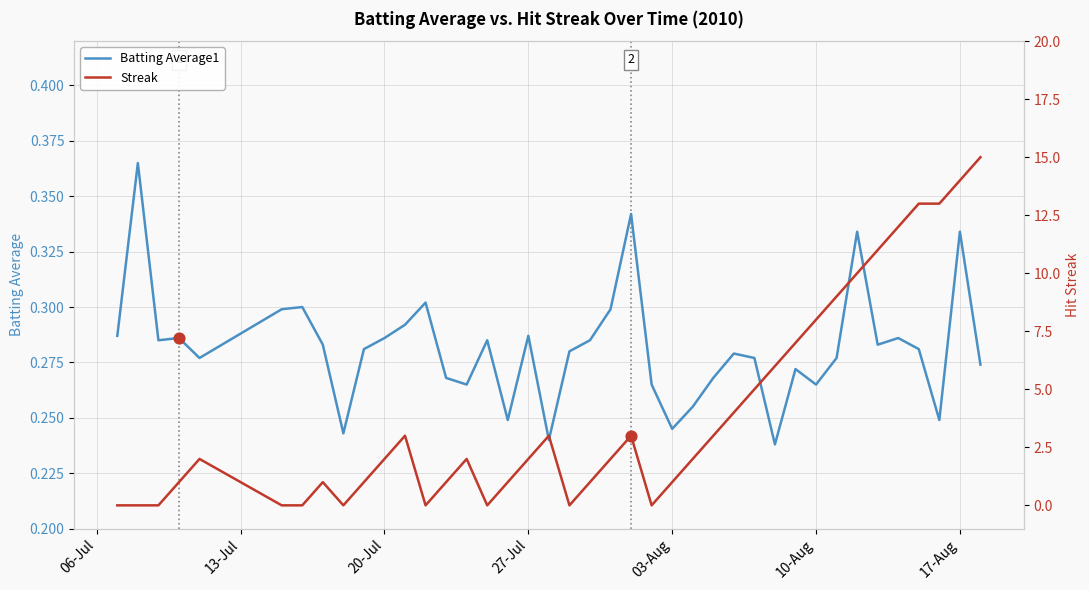

Is the value of Streak at 34 greater than the value of Batting Average1 at 36?

Yes